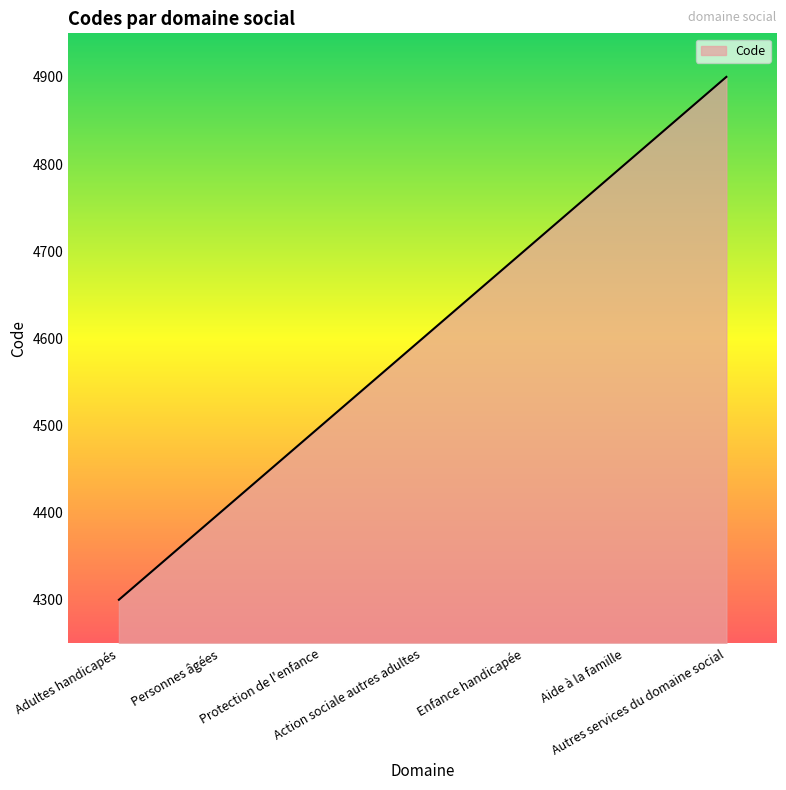

Approximately how many times larger is the value at Autres services du domaine social compared to Enfance handicapée?

1.0